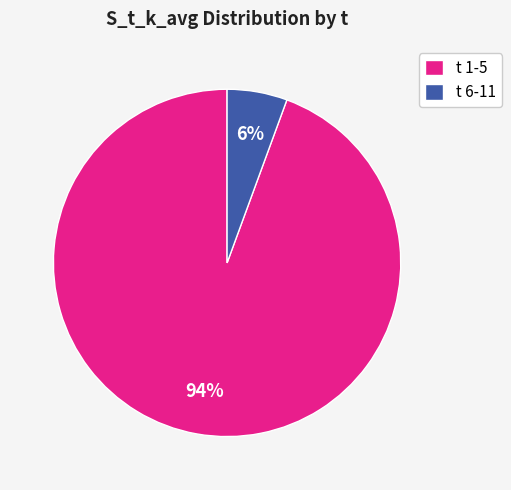

To the nearest percent, what percentage of the pie is t 6-11?

6%